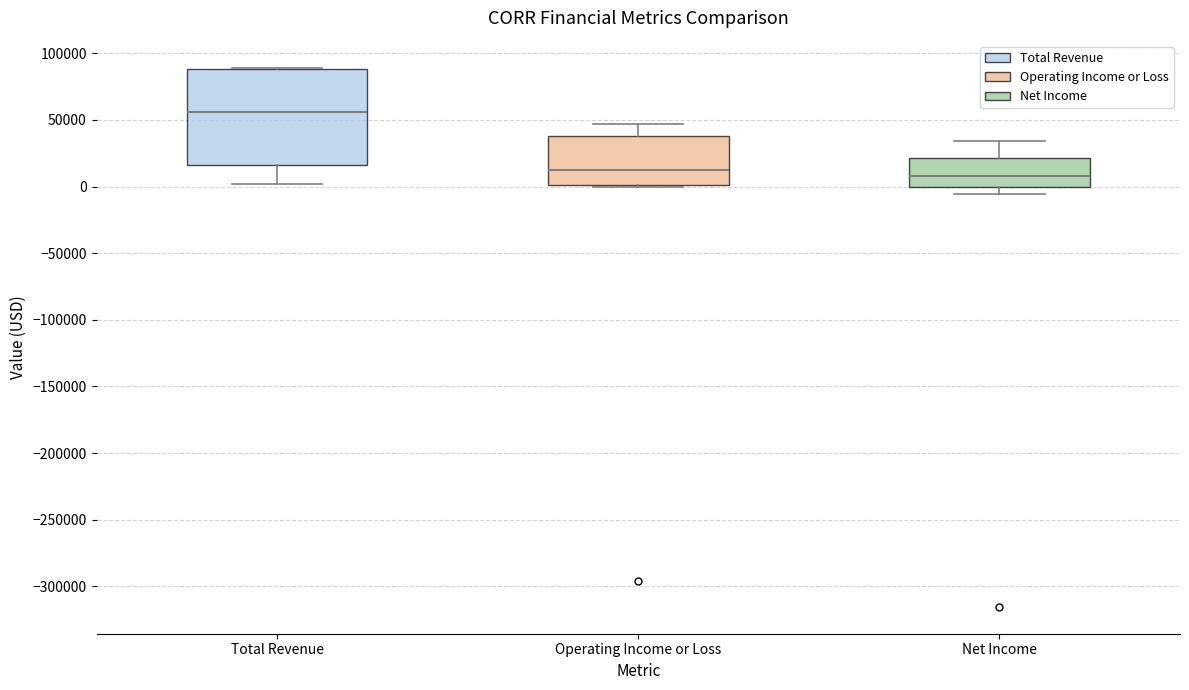

Comparing the boxes themselves (not the whiskers), which one is the tallest?

Total Revenue